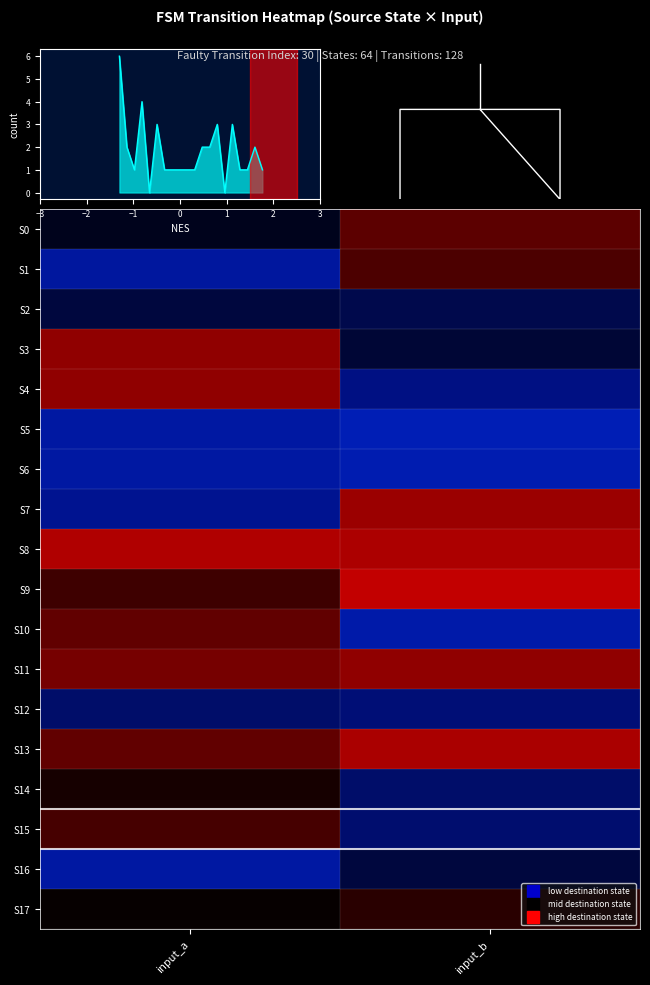

At how many categories does at least one series exceed 1?

2